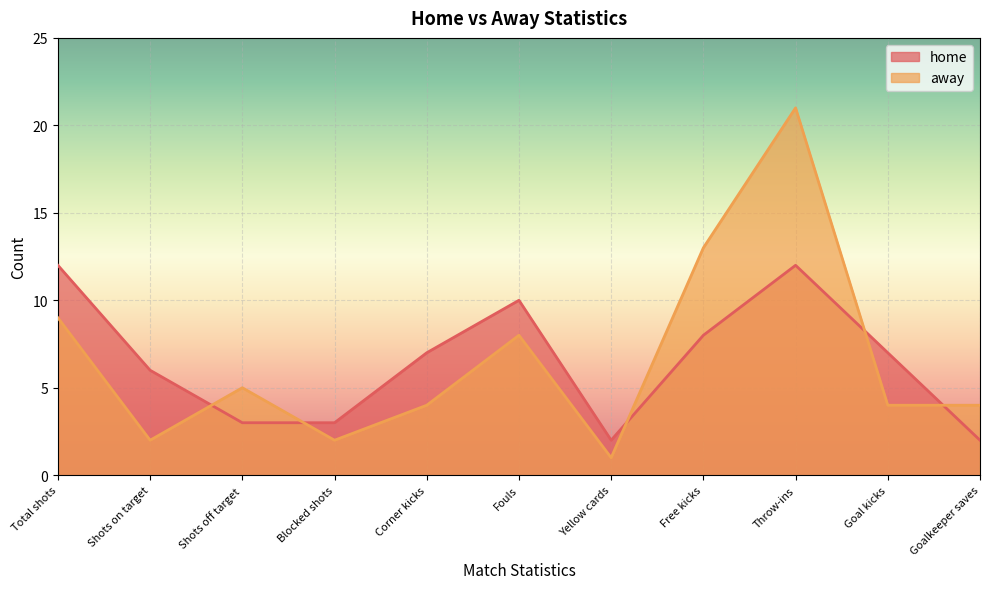

True or false: home and away intersect in this chart.

True